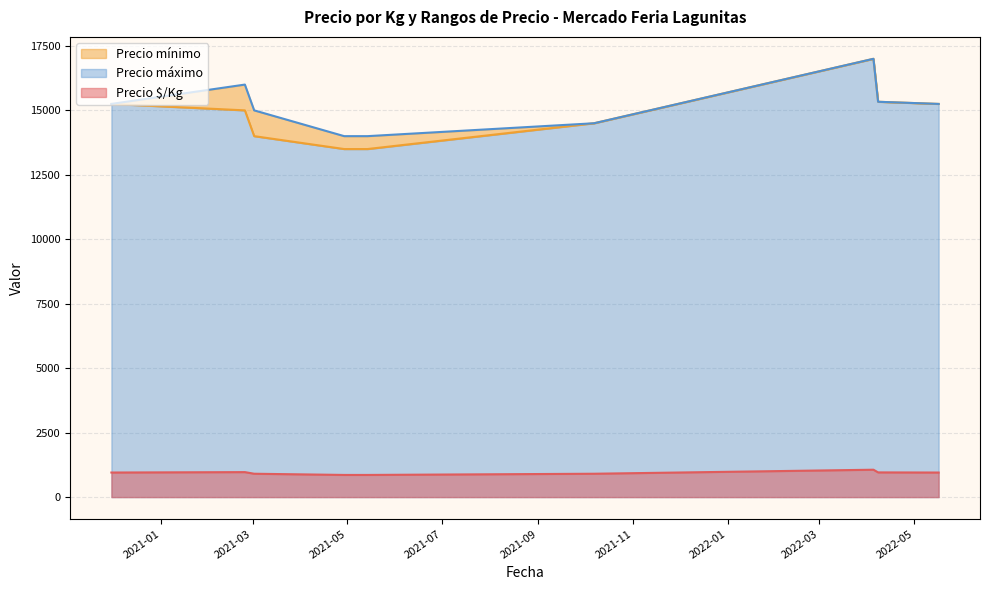

What is the maximum value for Precio $/Kg?

1062.0